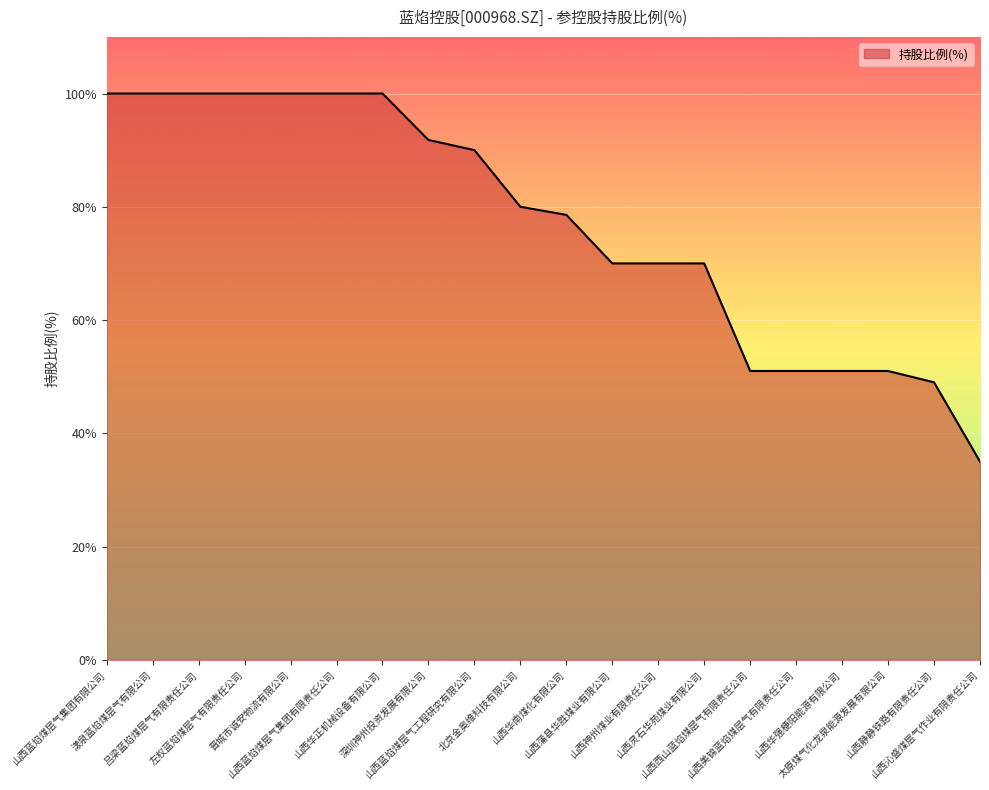

What position from the right is 山西沁盛煤层气作业有限责任公司?

1